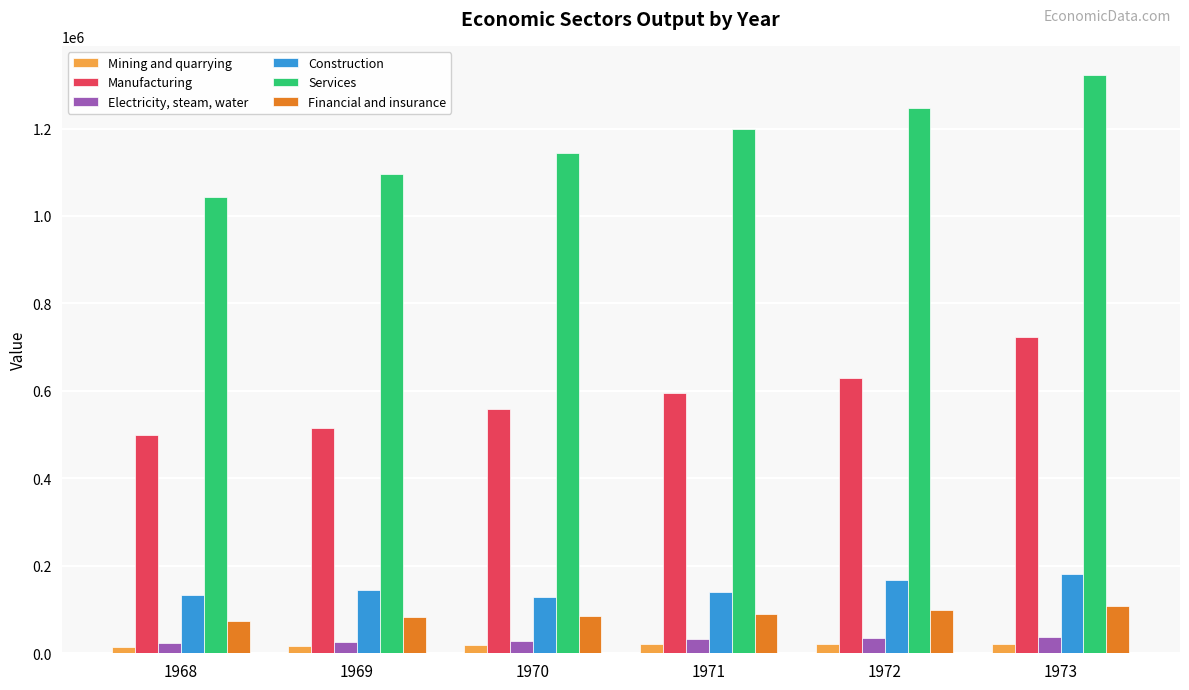

What is the total value across all series at 1970?

1965235.5